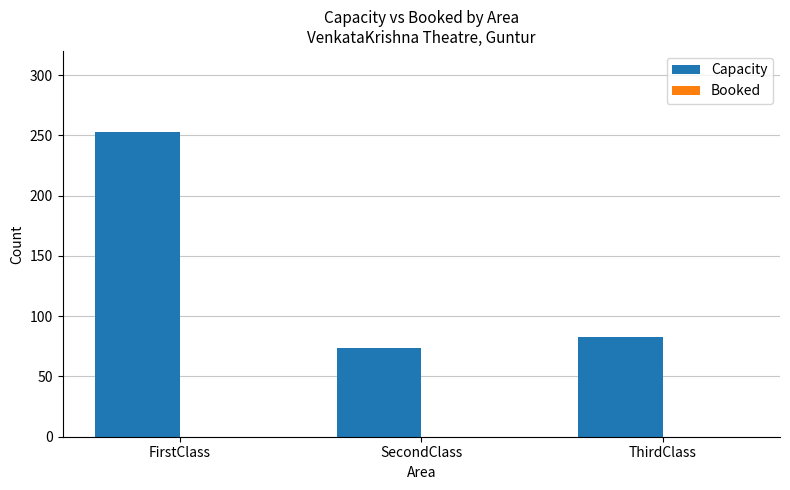

Rank the categories by value from highest to lowest.

FirstClass, ThirdClass, SecondClass